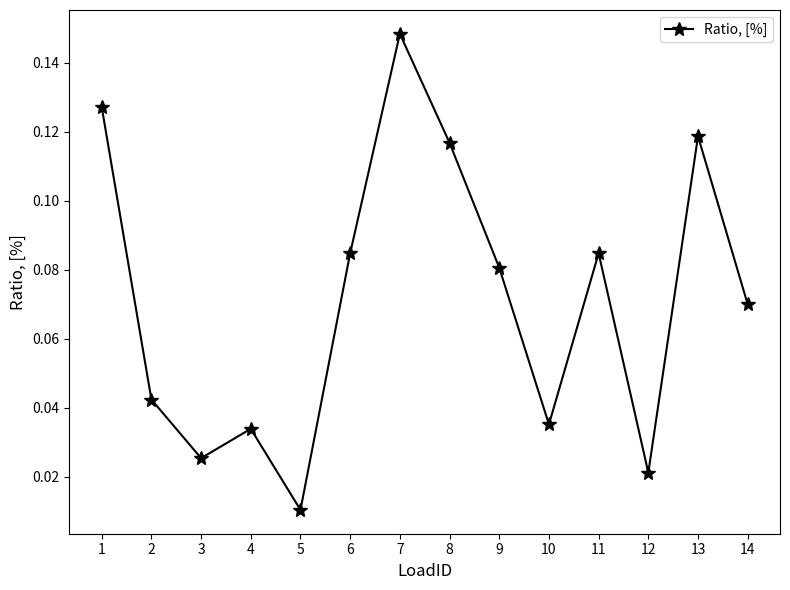

The value at 8 is 0.2. True or false?

False